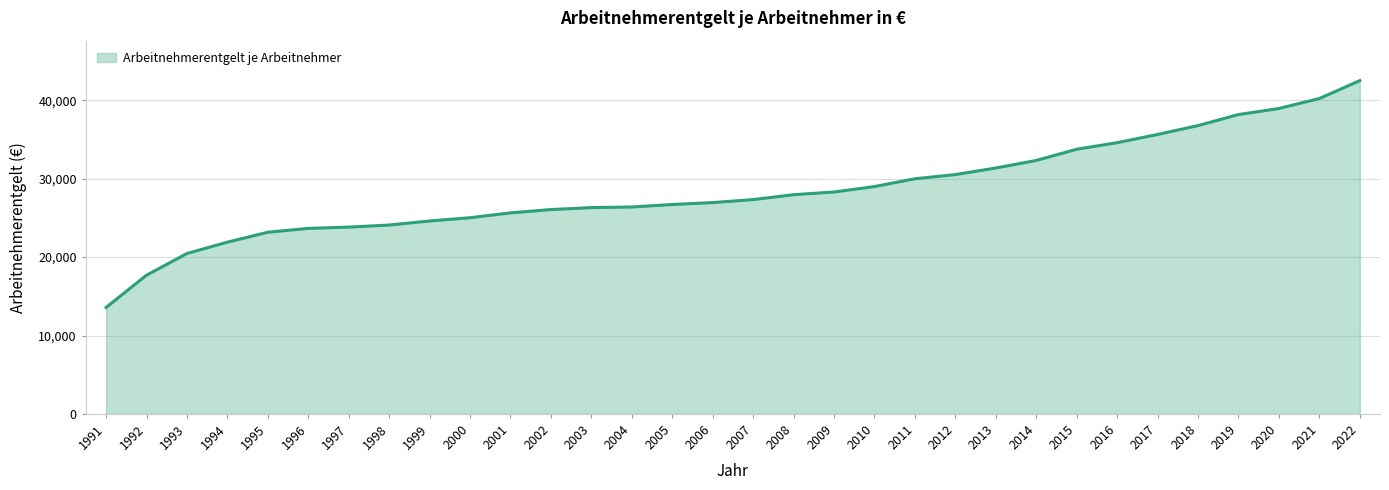

True or false: the data shows 42348 at 2005.

False